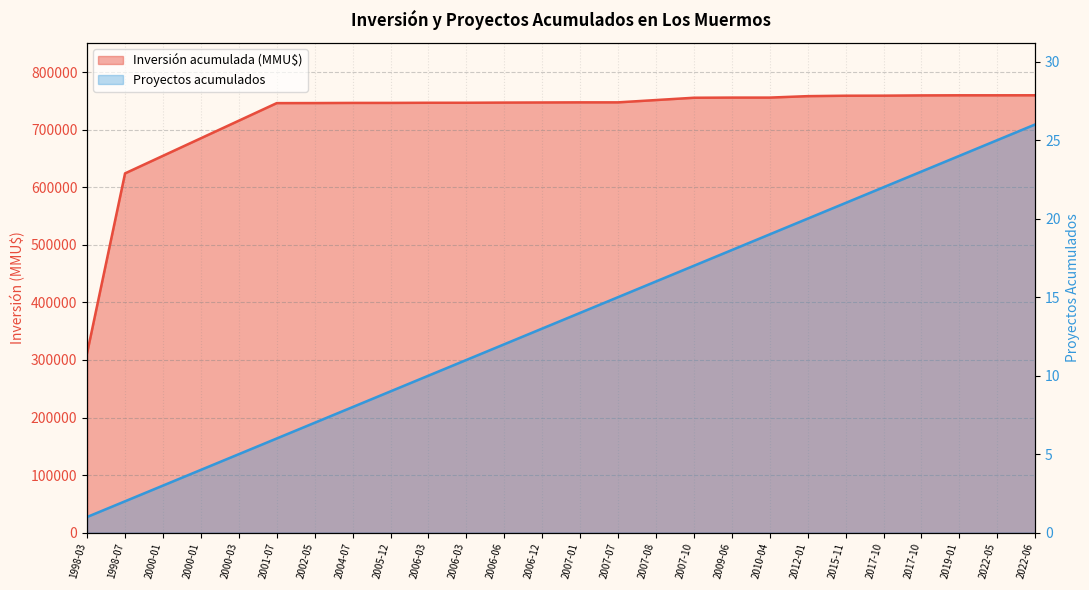

What is the sum of the values at 2022-05 and 2006-06?

37